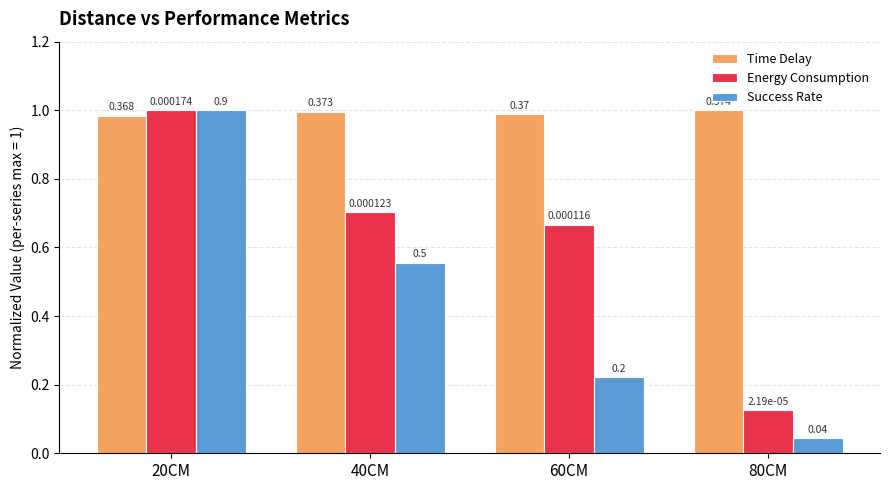

Between 20CM and 40CM, which series saw the biggest shift?

Success Rate